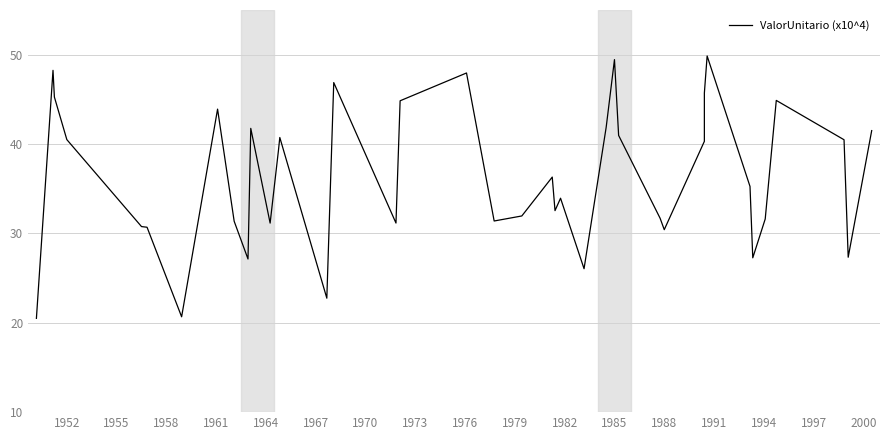

How many lines are shown in the chart?

1